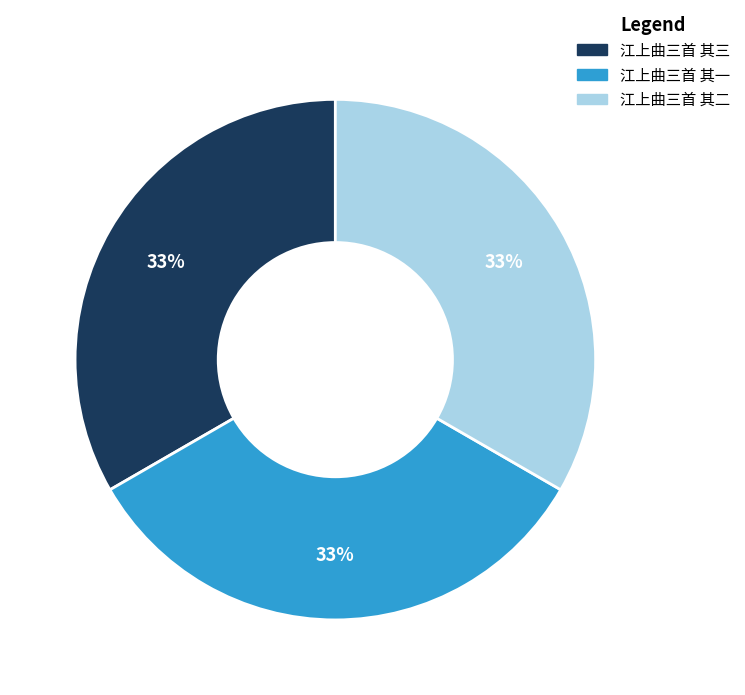

Approximately how many times larger is the value at 江上曲三首 其三 compared to 江上曲三首 其一?

1.0